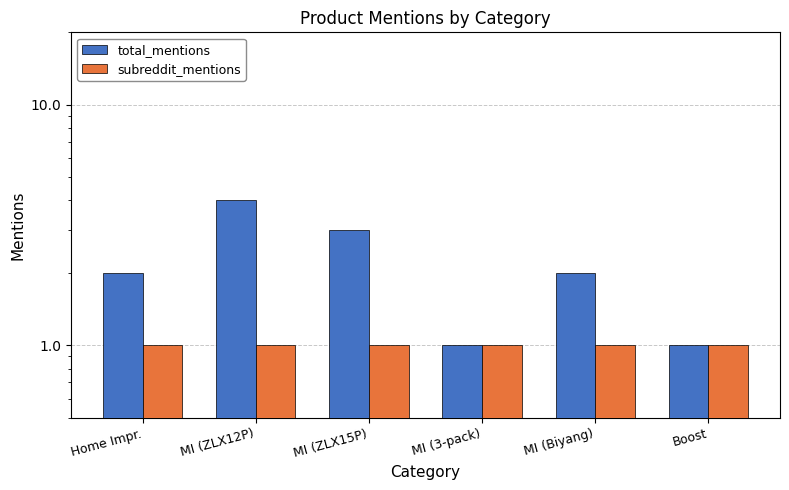

What is the value of the total_mentions bar at the 3rd from the left?

3